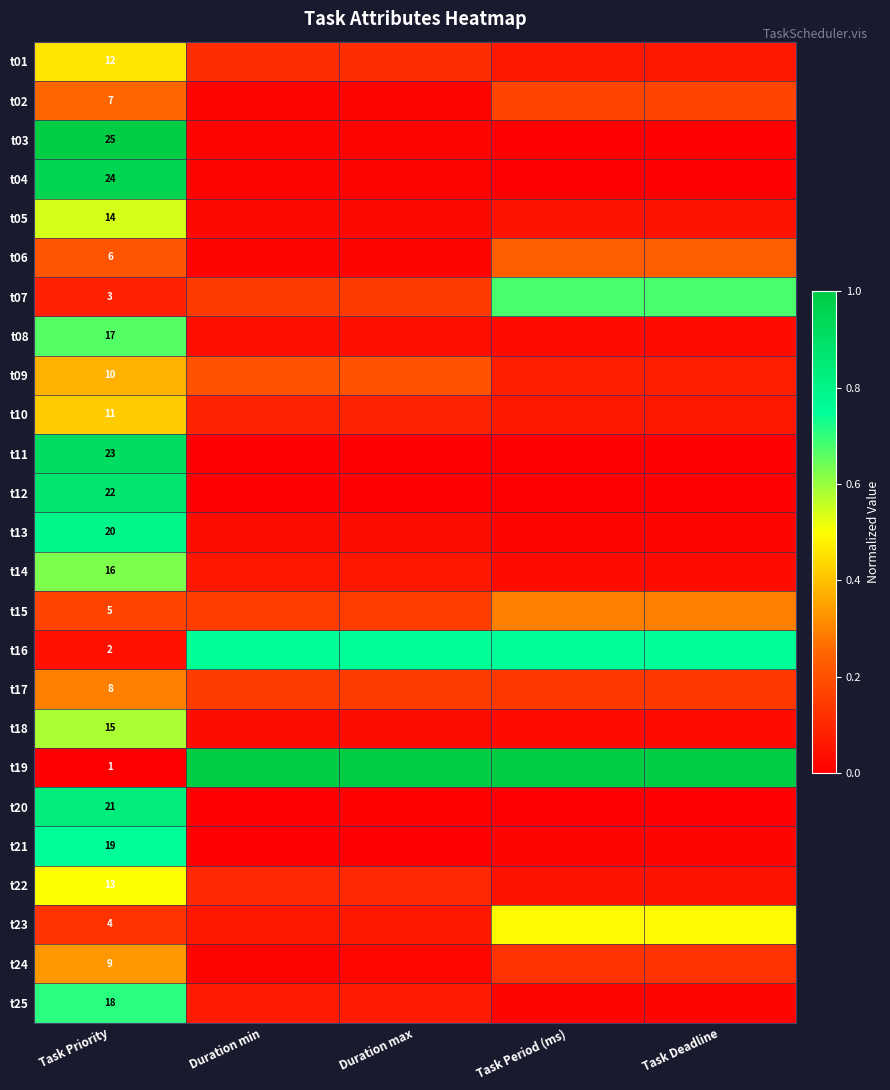

What is the sum of the t22 values at Duration min and Task Period (ms)?

0.1